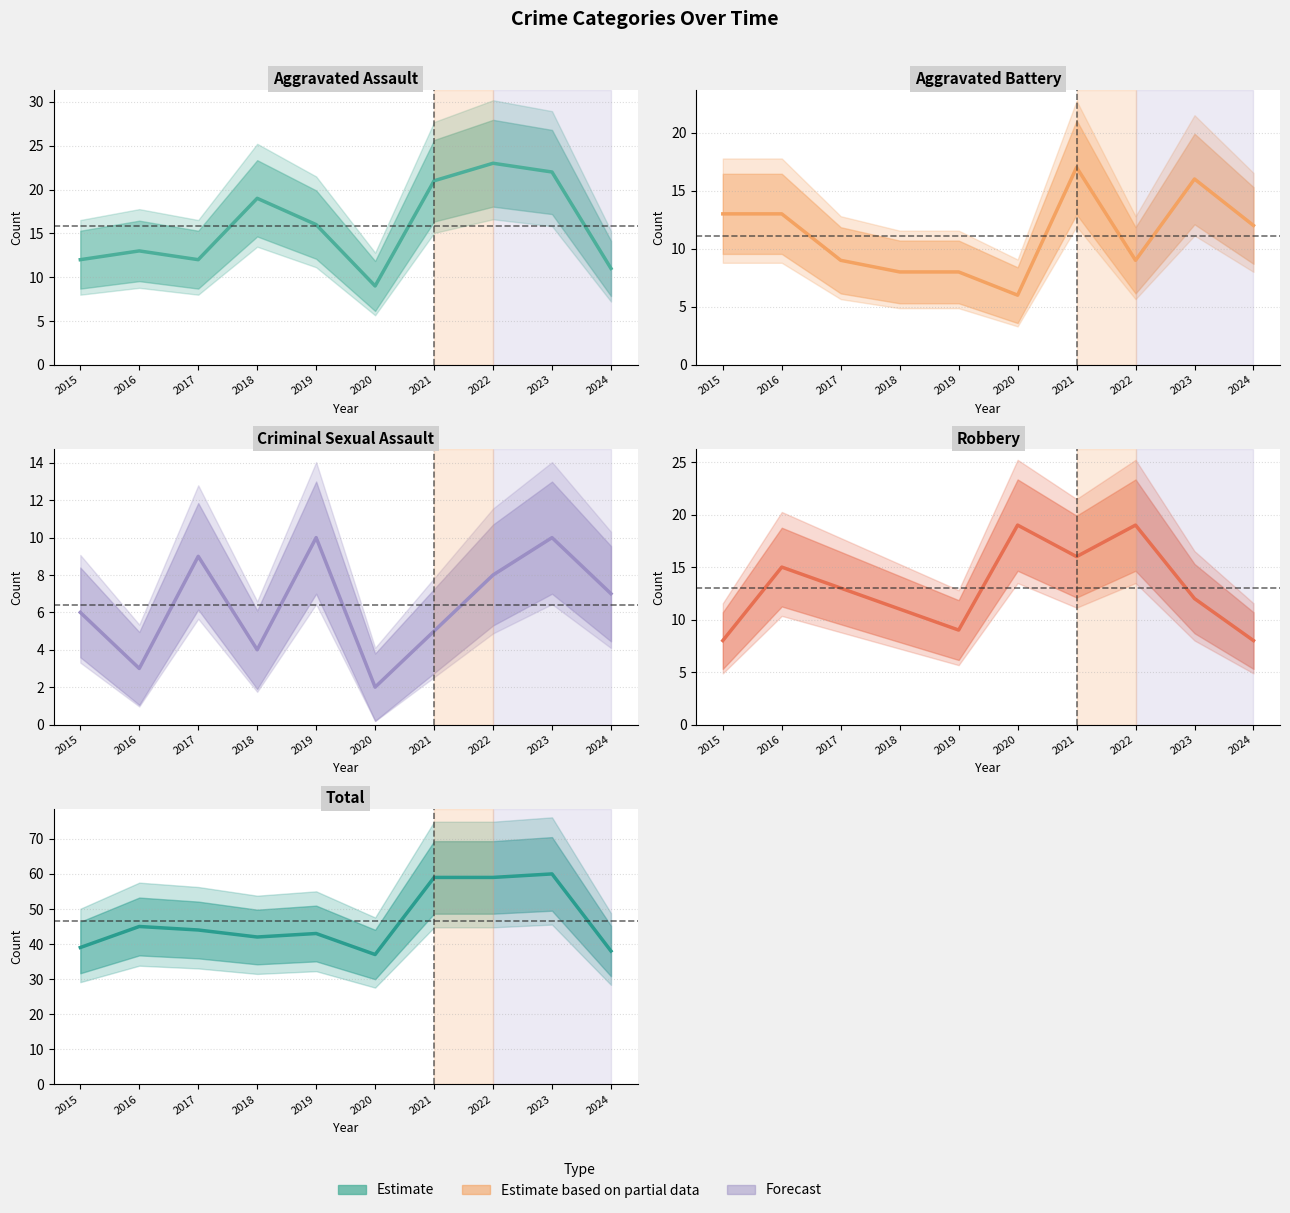

Which series has the widest spread of values?

Total